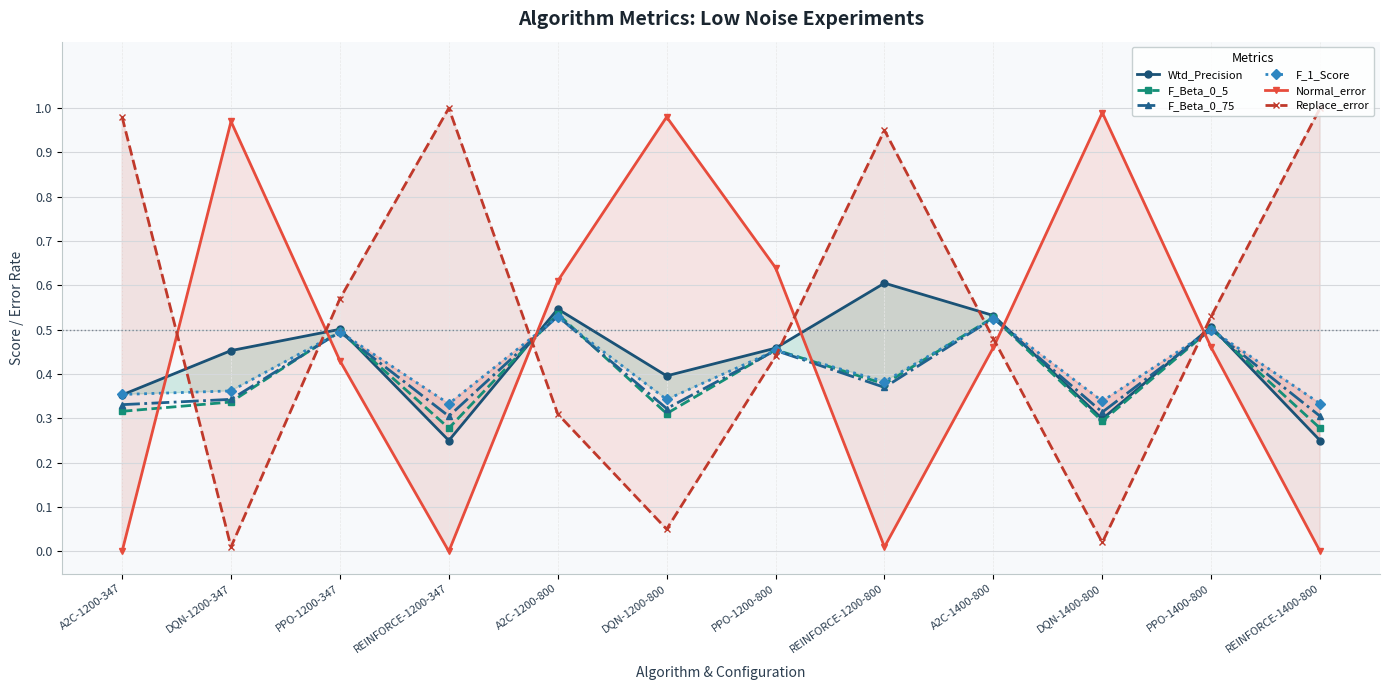

How many lines are shown in the chart?

6